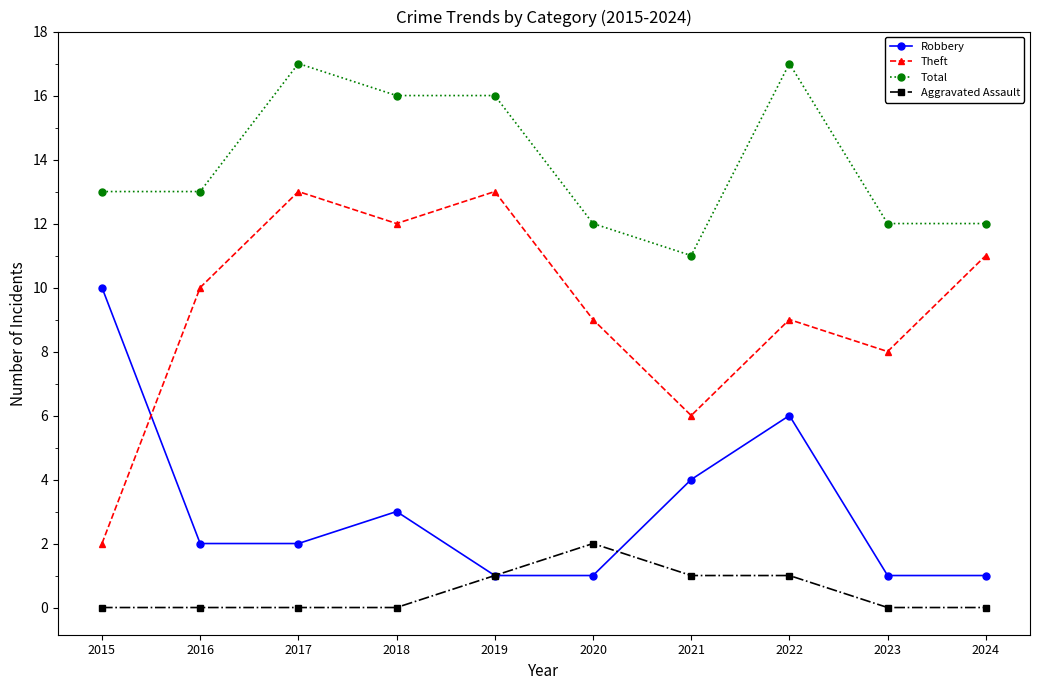

Count the number of categories in the chart.

10